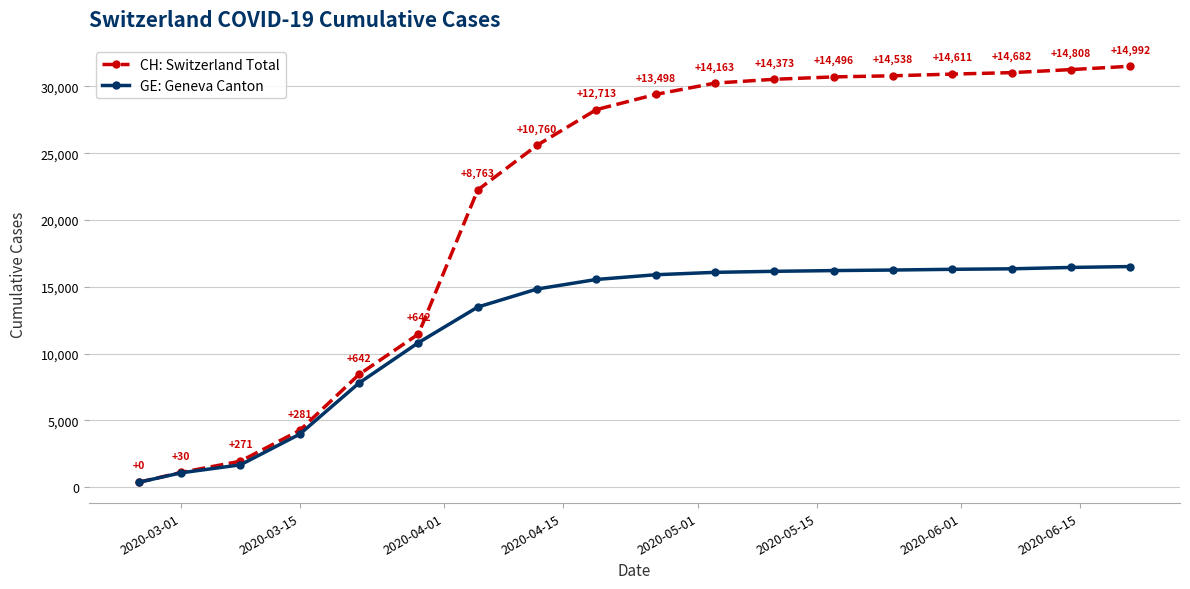

Which series has the largest total across all categories?

CH: Switzerland Total